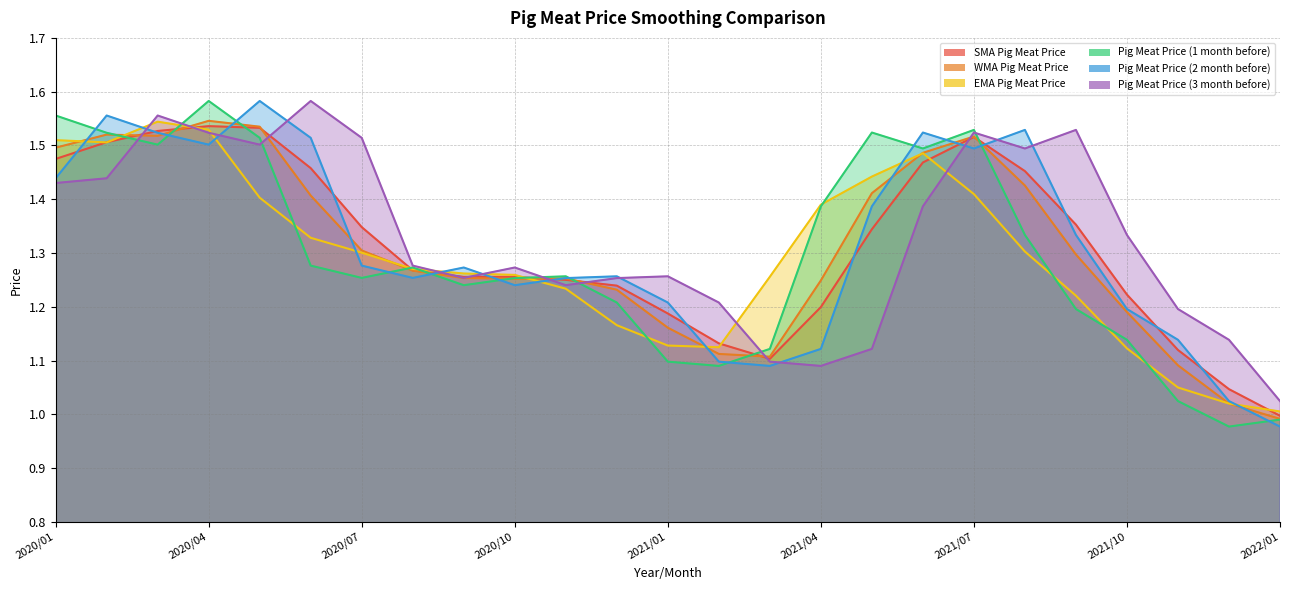

At which category does EMA Pig Meat Price reach its first local valley?

2020/02